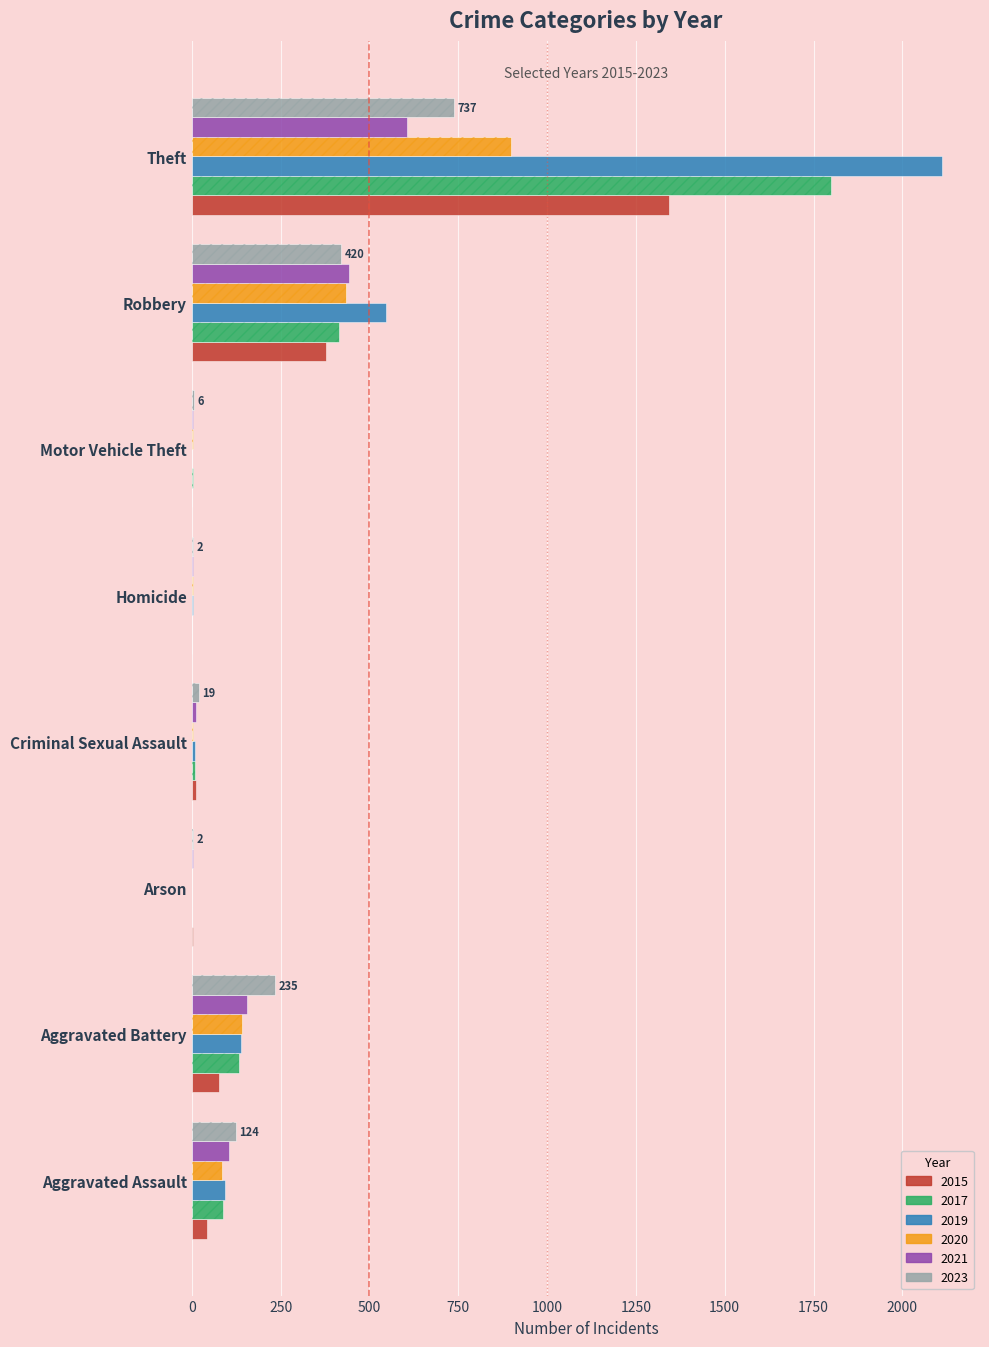

Where is 2015 nearest to the value 671?

Robbery